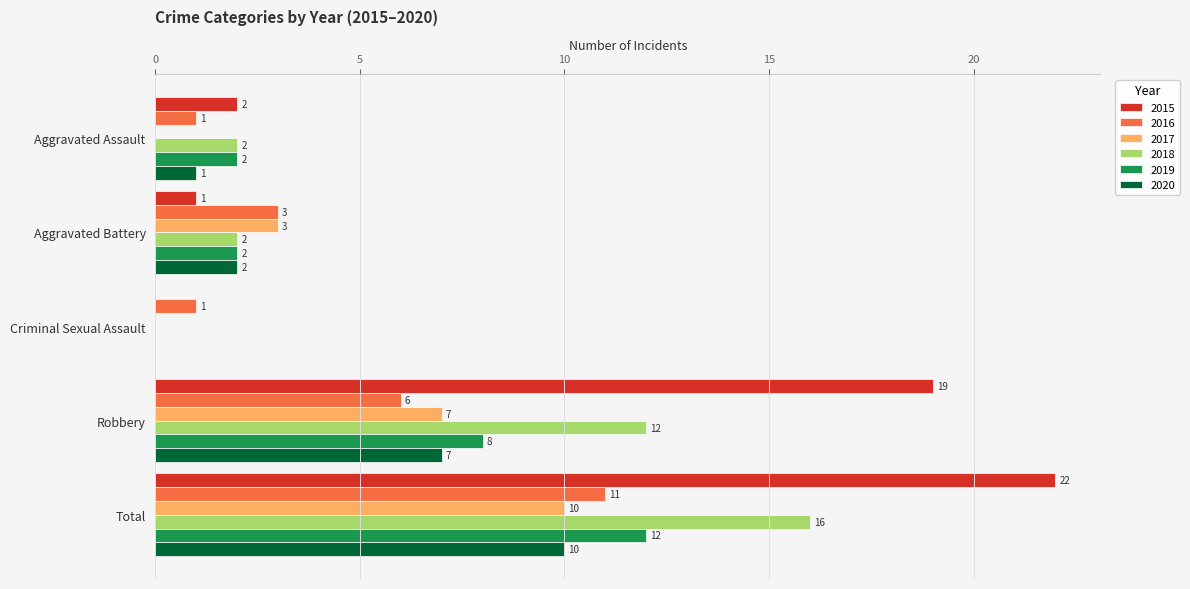

True or false: 2017 has a value of 13 at Total.

False